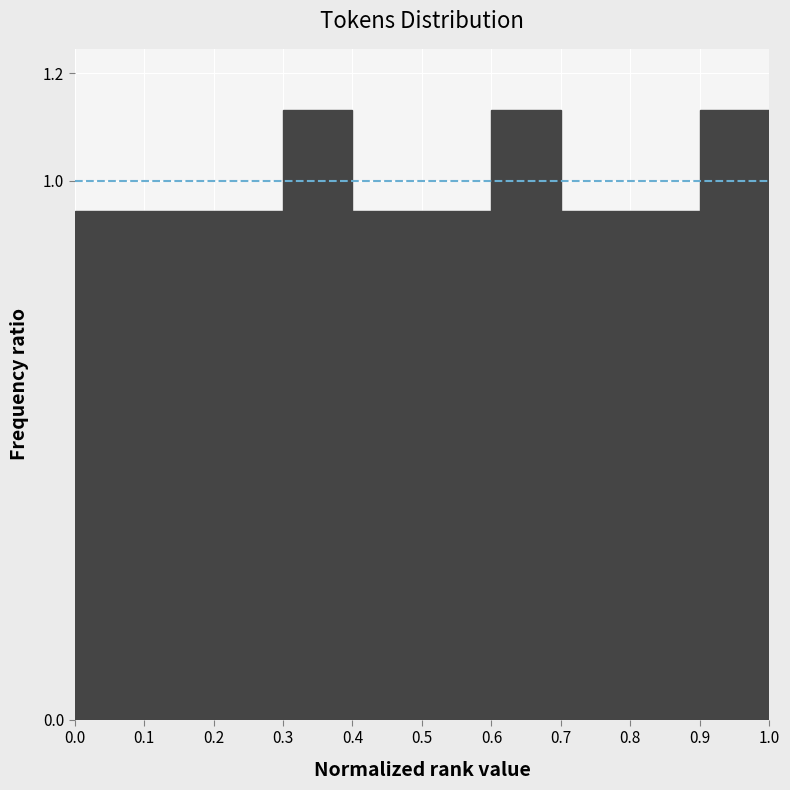

Reading left to right, transcribe this chart: for each bar, give the range it covers on the x-axis and its height. The values are not printed on the chart, so give them approximately, as read against the axis.

0.0 to 0.1: 0.94
0.1 to 0.2: 0.94
0.2 to 0.3: 0.94
0.3 to 0.4: 1.14
0.4 to 0.5: 0.94
0.5 to 0.6: 0.94
0.6 to 0.7: 1.14
0.7 to 0.8: 0.94
0.8 to 0.9: 0.94
0.9 to 1.0: 1.14